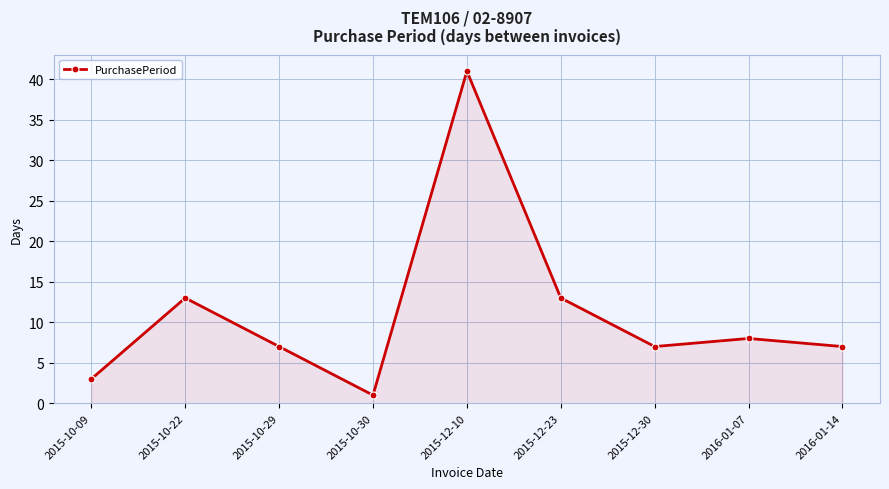

What is the value of the 3rd point from the left?

7